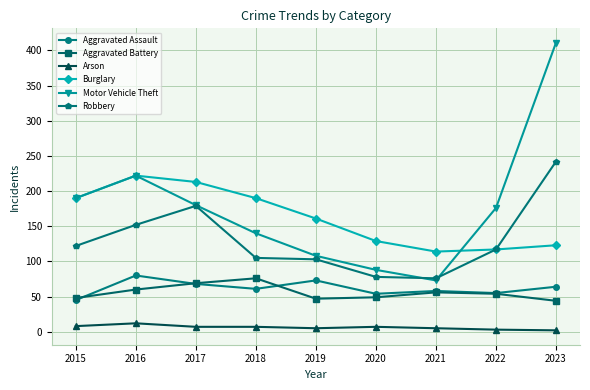

Count the number of categories in the chart.

9